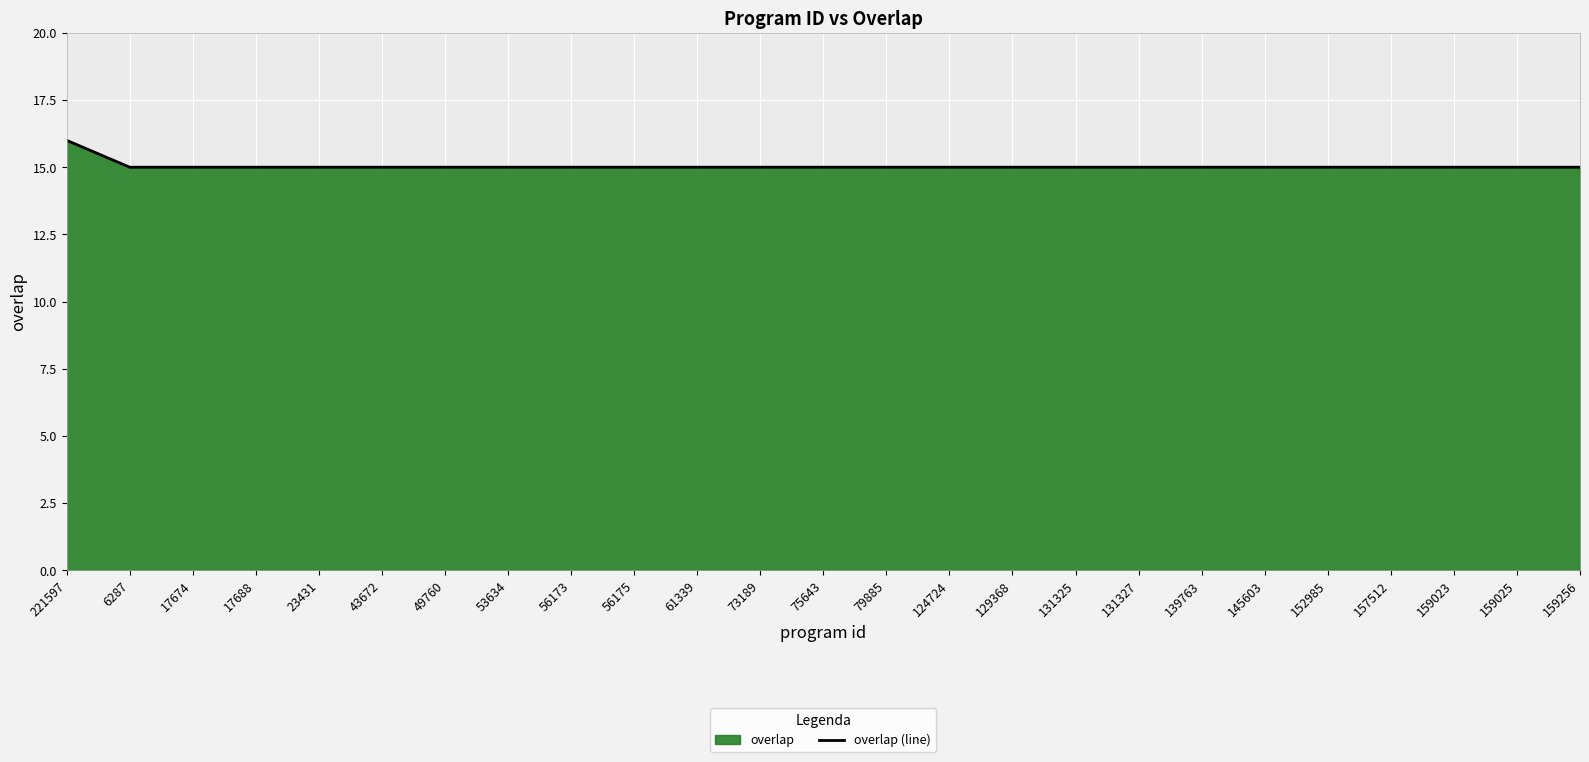

What is the label of the 19th point from the right?

49760